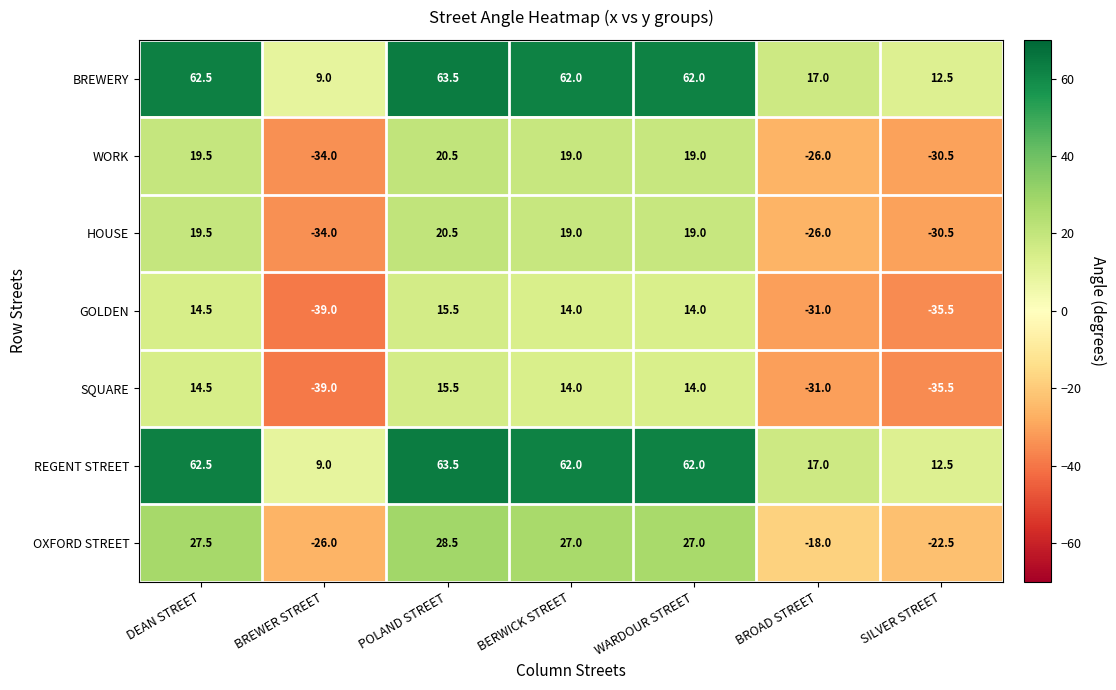

How many series are shown in this chart?

7